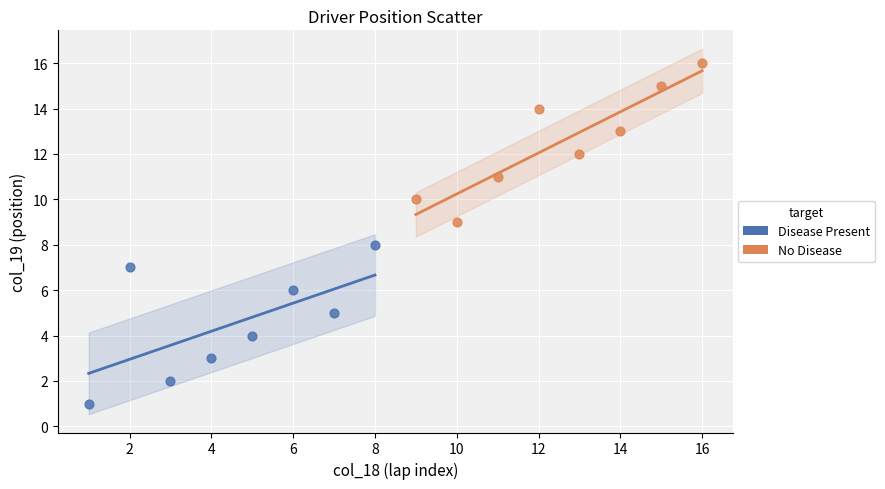

Which series reaches the minimum Y coordinate?

Disease Present